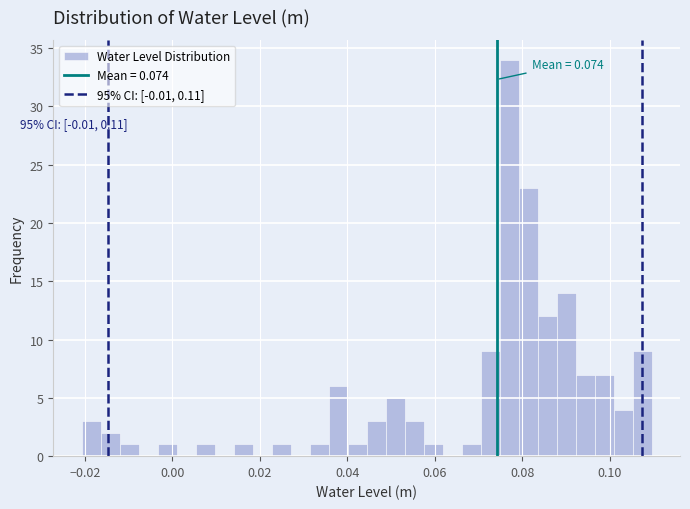

Read against the x-axis, roughly where is the centre of the tallest bar?

0.076